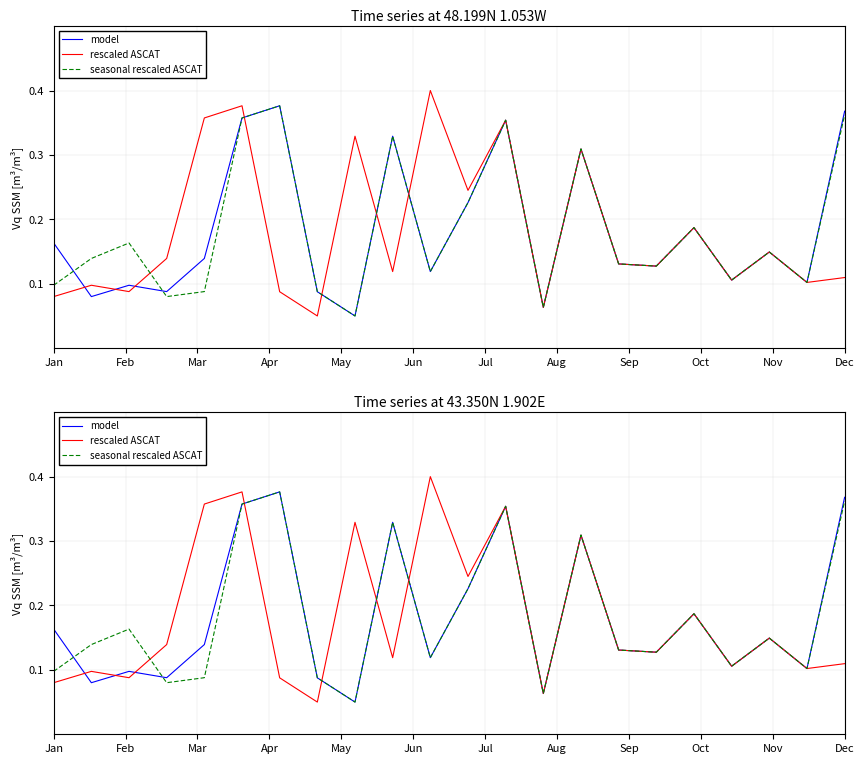

Which has a higher value, Jun or Jan?

Jun